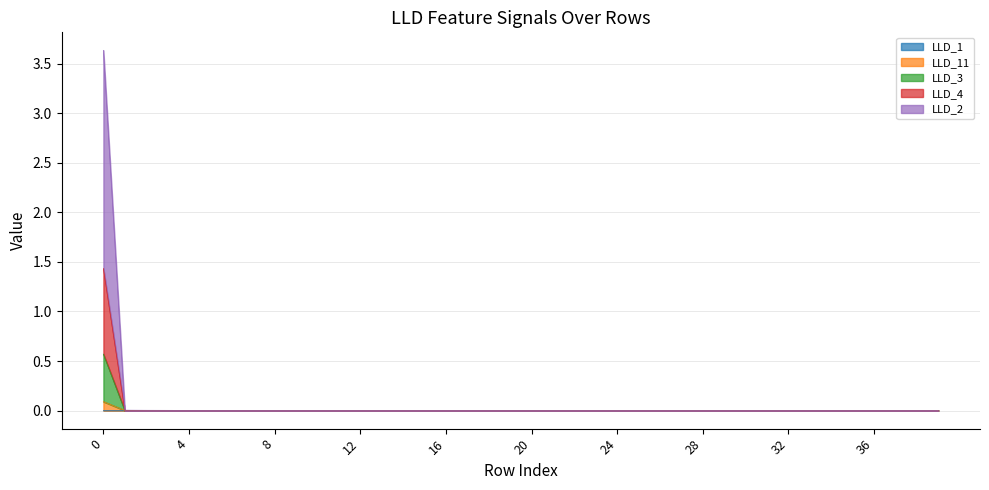

True or false: LLD_11 and LLD_3 intersect in this chart.

False